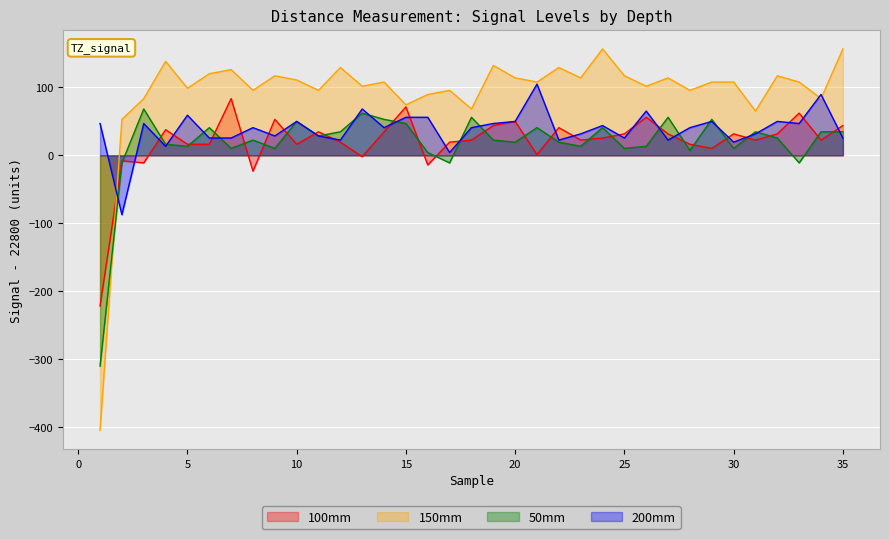

Is the value of 100mm at 21 greater than the value of 150mm at 28?

No